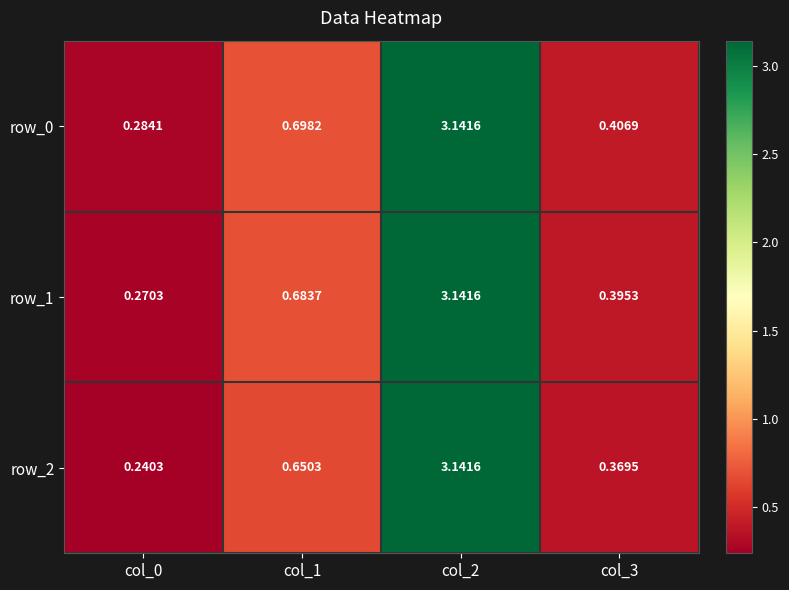

Reading left to right, transcribe all the data shown in this chart.

row_0: 0.3	0.7	3.1	0.4
row_1: 0.3	0.7	3.1	0.4
row_2: 0.2	0.7	3.1	0.4